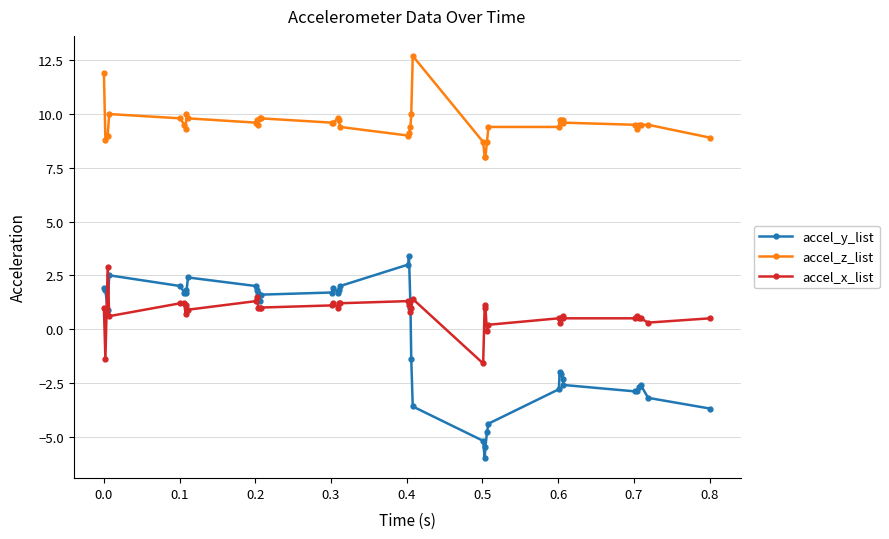

Reading right to left, list all the values displayed in this chart.

accel_y_list: -3.7	-3.2	-2.6	-2.7	-2.9	-2.9	-2.6	-2.3	-2.1	-2.0	-2.8	-4.4	-4.8	-5.5	-6.0	-5.2	-3.6	-1.4	1.0	3.4	3.0	2.0	1.8	1.7	1.9	1.7	1.6	1.3	1.7	1.8	2.0	2.4	1.7	1.8	1.7	2.0	2.5	0.9	1.8	1.9
accel_z_list: 8.9	9.5	9.5	9.5	9.3	9.5	9.6	9.7	9.7	9.7	9.4	9.4	8.7	8.0	8.0	8.7	12.7	10.0	9.4	9.1	9.0	9.4	9.7	9.8	9.6	9.6	9.8	9.8	9.5	9.7	9.6	9.8	10.0	9.3	9.5	9.8	10.0	9.0	8.8	11.9
accel_x_list: 0.5	0.3	0.5	0.5	0.6	0.5	0.5	0.6	0.5	0.3	0.5	0.2	-0.1	1.0	1.1	-1.6	1.4	1.0	0.8	1.1	1.3	1.2	1.2	1.0	1.2	1.1	1.0	1.0	1.0	1.5	1.3	0.9	1.1	0.7	1.2	1.2	0.6	2.9	-1.4	1.0